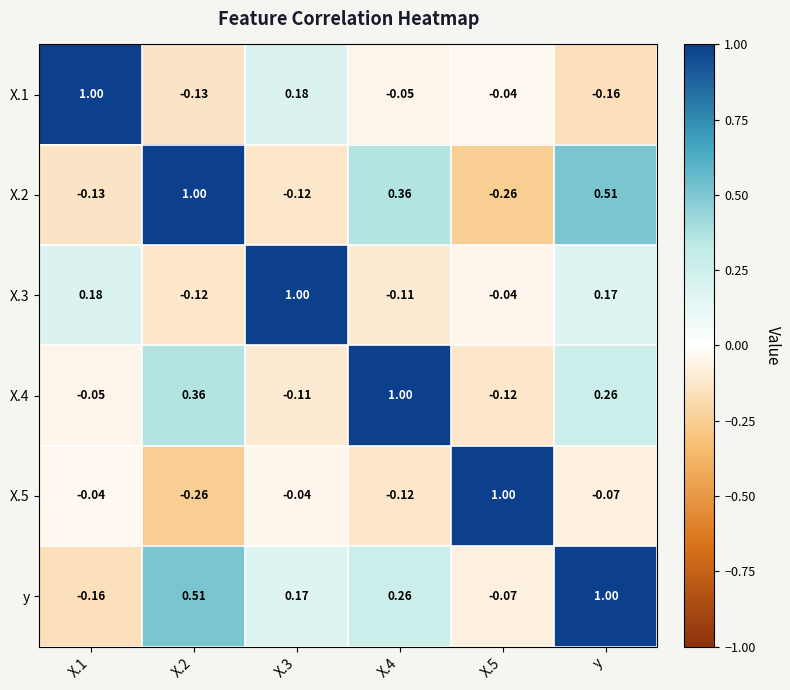

Is the value of X.5 at X.1 greater than the value of X.4 at X.4?

No